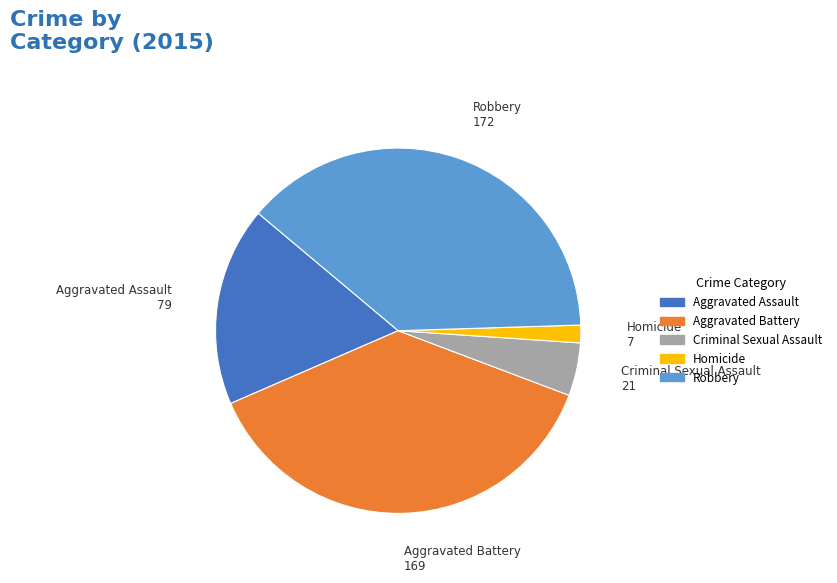

Rank the categories by value from highest to lowest.

Robbery, Aggravated Battery, Aggravated Assault, Criminal Sexual Assault, Homicide